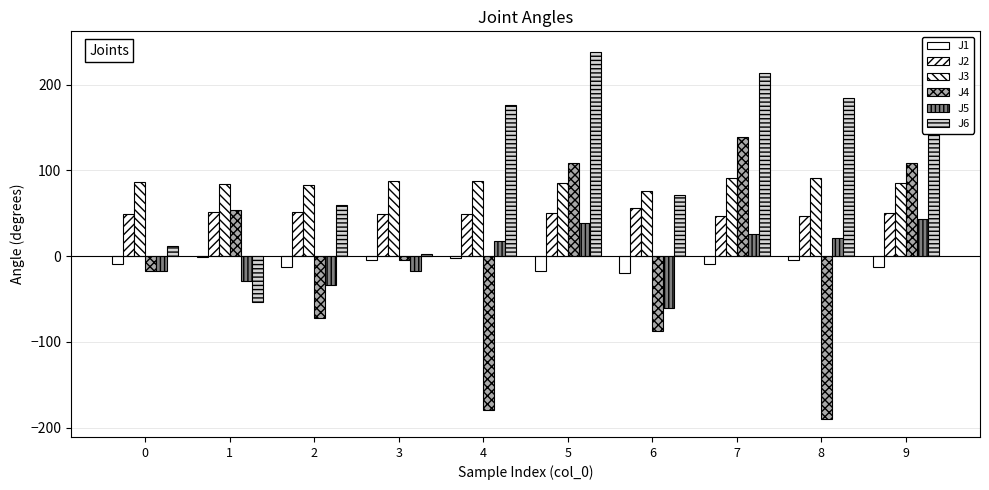

How many bars are there in each group?

6